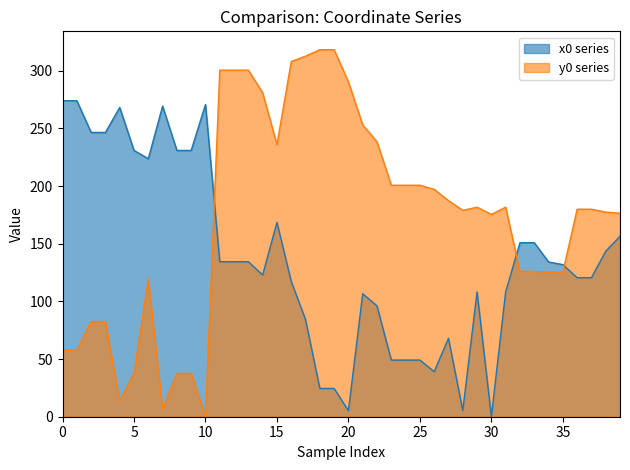

The value of x0 at 38 is 44.3. True or false?

False